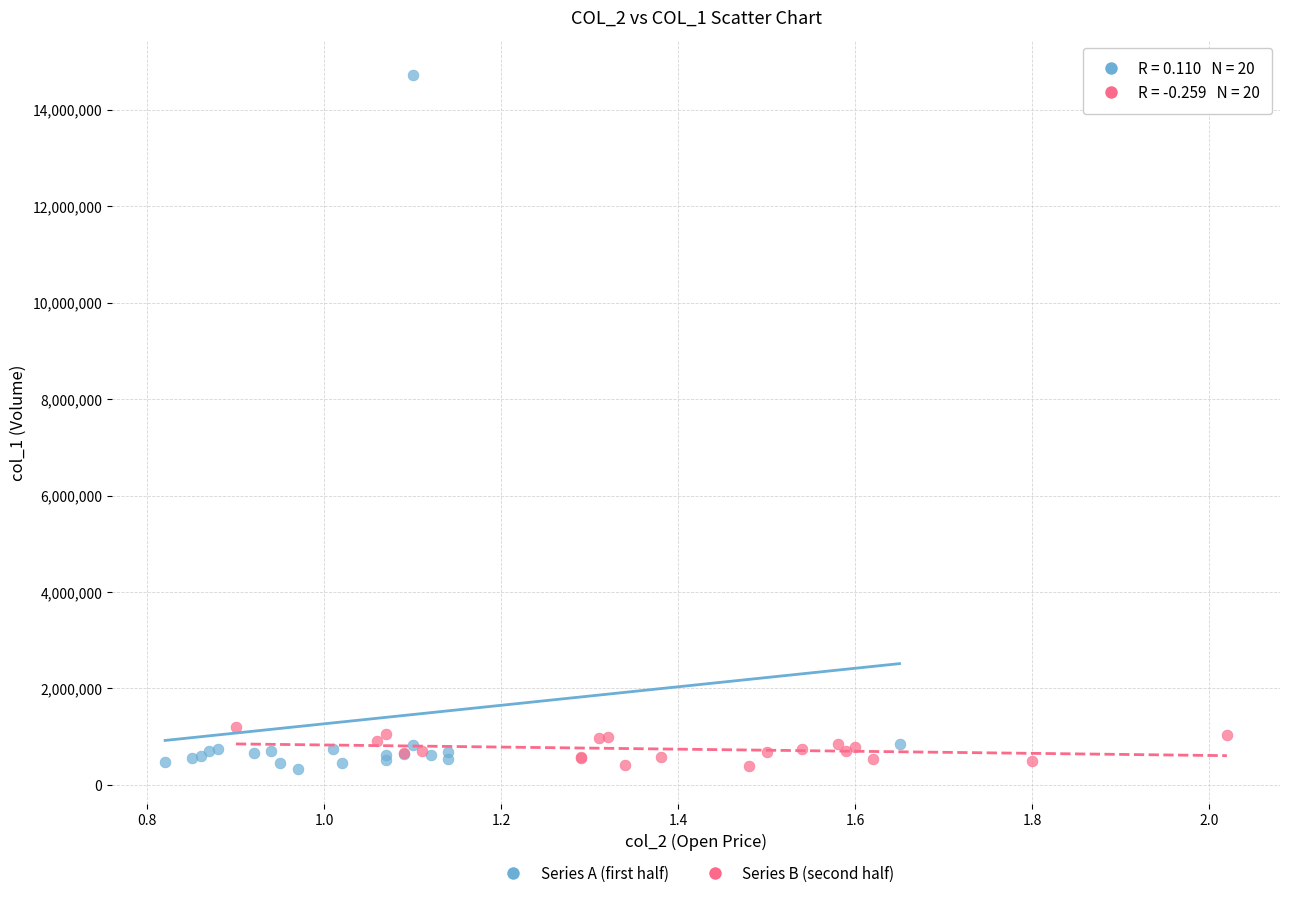

Which series has the widest spread of Y values?

Series A (first half)